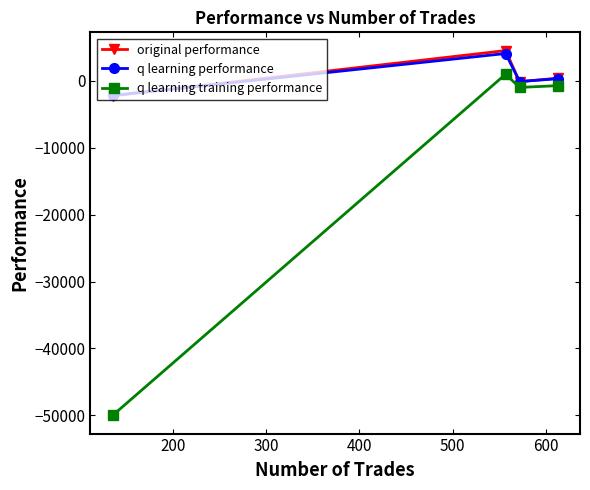

What is the value of the q learning performance point at the 4th from the left?

324.9